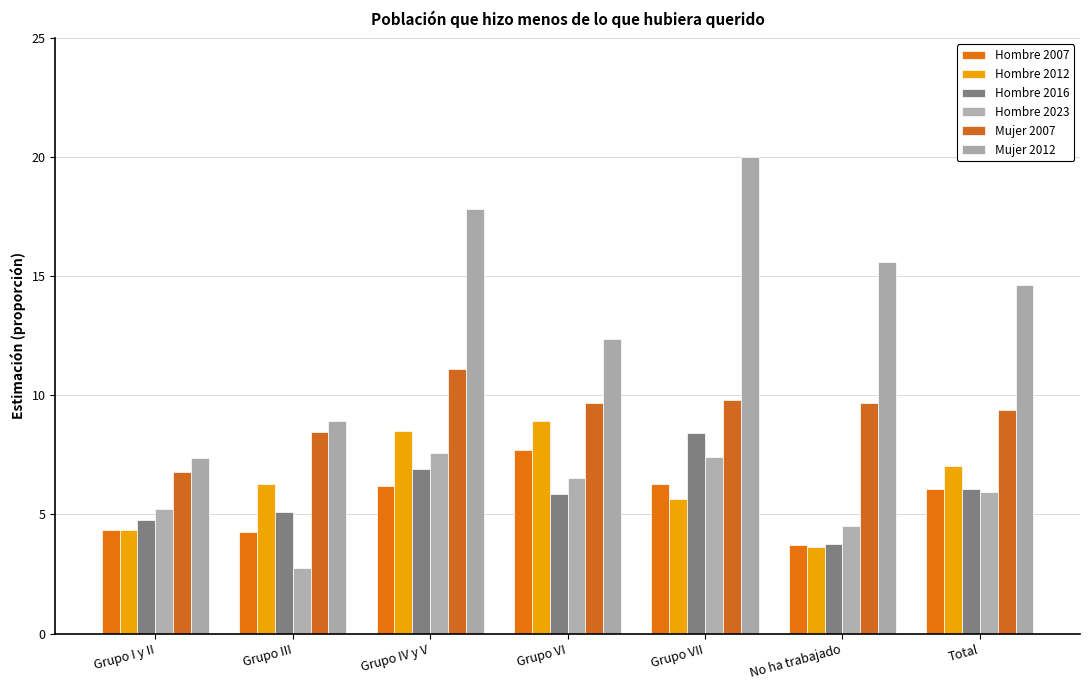

Which series has the largest total across all categories?

Mujer 2012